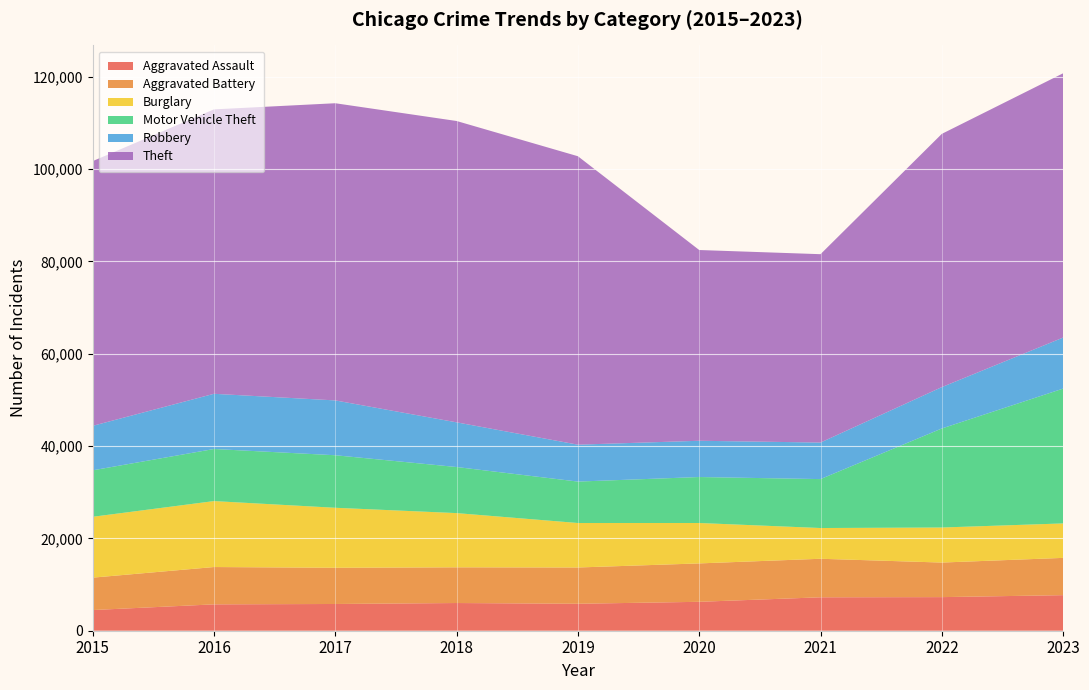

Reading right to left, list all the values displayed in this chart.

Aggravated Assault: 7706	7280	7242	6264	5841	6001	5793	5712	4480
Aggravated Battery: 8075	7488	8347	8319	7858	7735	7845	8086	7019
Burglary: 7466	7594	6662	8758	9638	11747	13001	14289	13184
Motor Vehicle Theft: 29211	21457	10602	9959	8977	9985	11380	11286	10068
Robbery: 11059	8963	7918	7855	7995	9681	11880	11960	9638
Theft: 57257	54864	40809	41329	62494	65288	64386	61623	57350